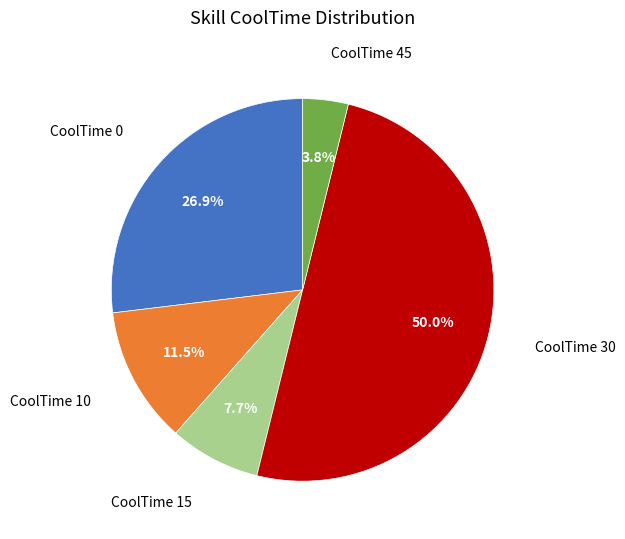

To the nearest percent, what percentage of the pie is CoolTime 0?

27%